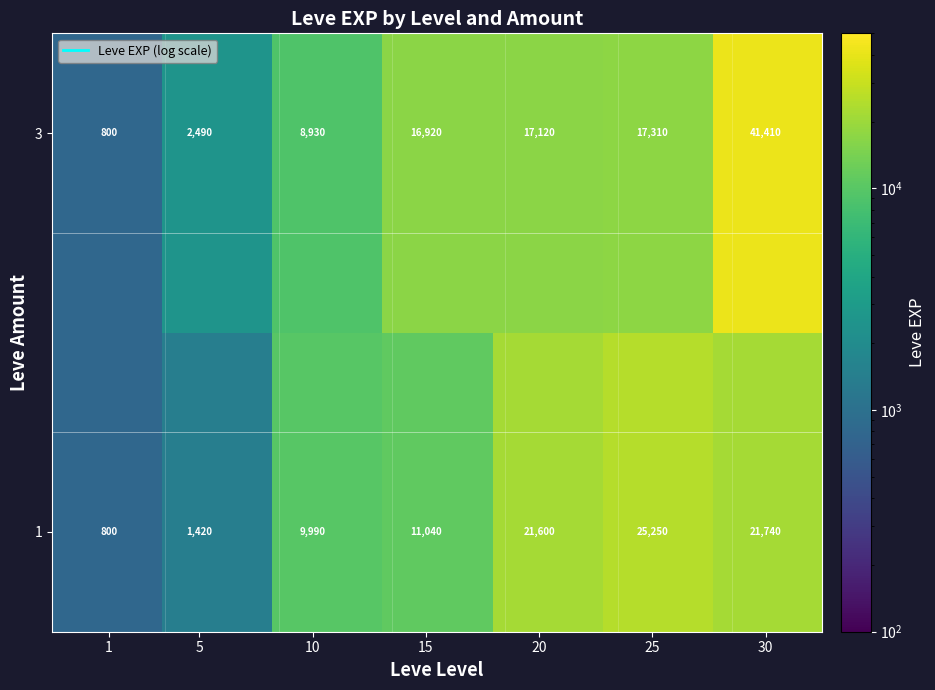

Count the number of categories in the chart.

7